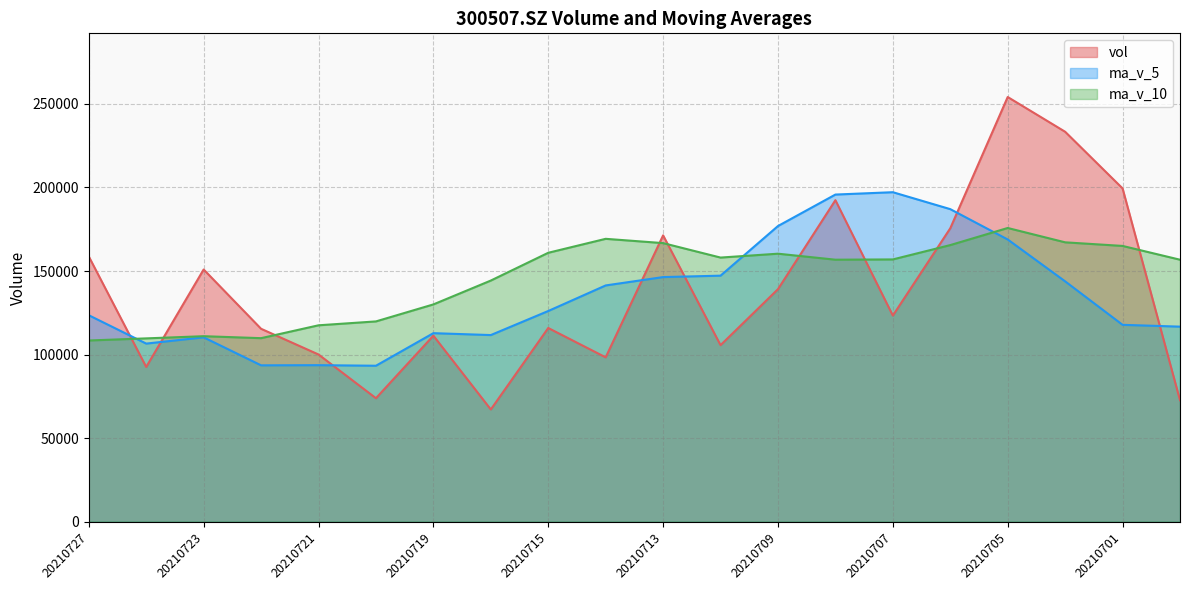

Does the chart display data point markers on the line(s)?

No